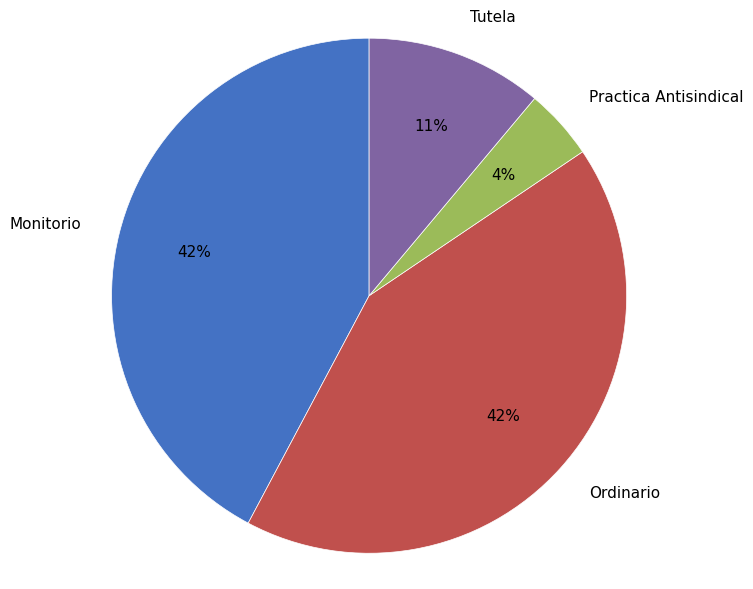

To the nearest percent, what is the difference between the largest and smallest slice percentages?

38%